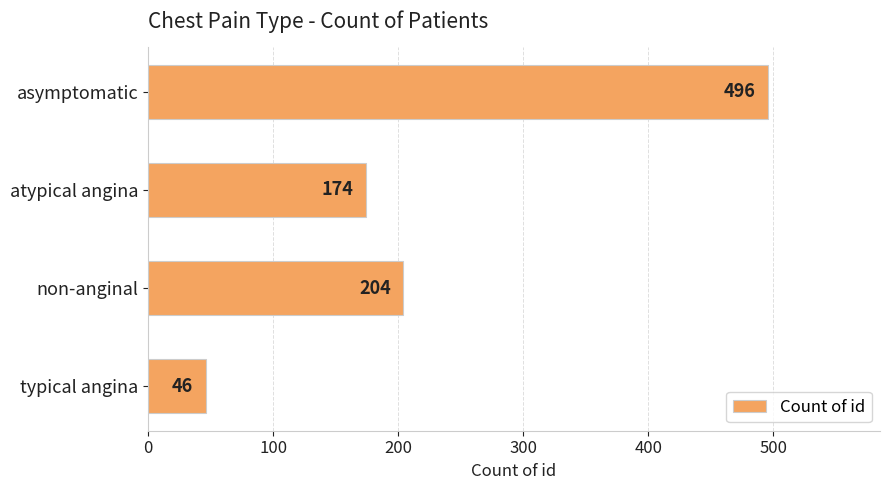

The chart shows a value of 496 at asymptomatic. True or false?

True